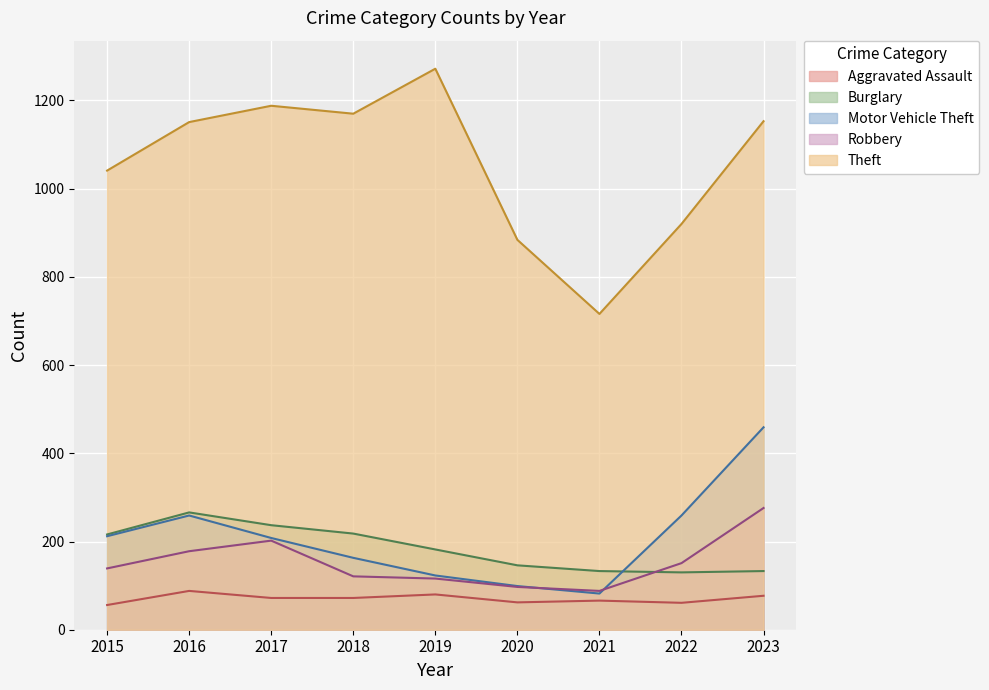

True or false: Burglary has a value of 97 at 2020.

False